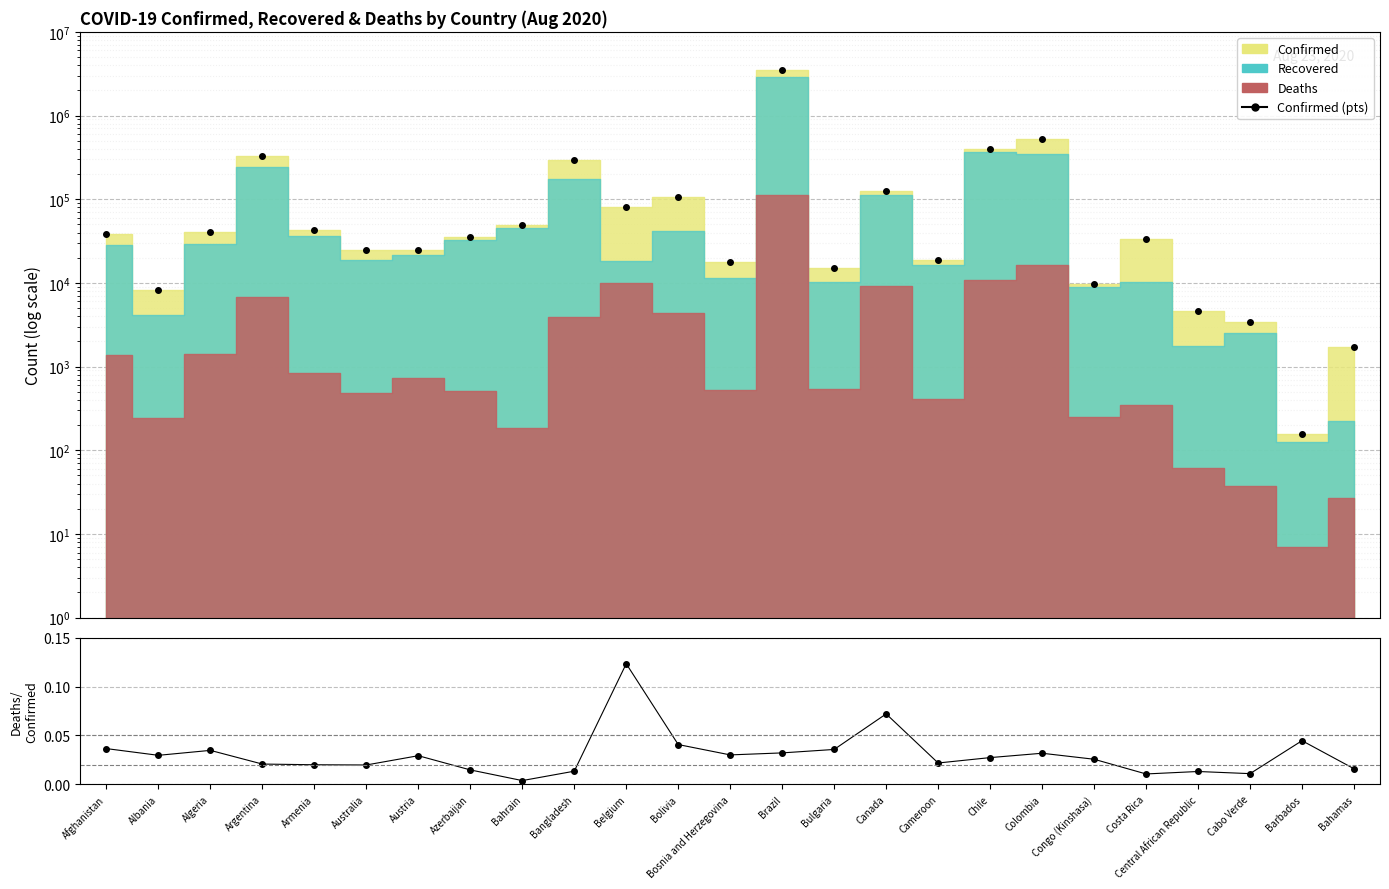

How many data points in Confirmed (pts) are above 35105?

12